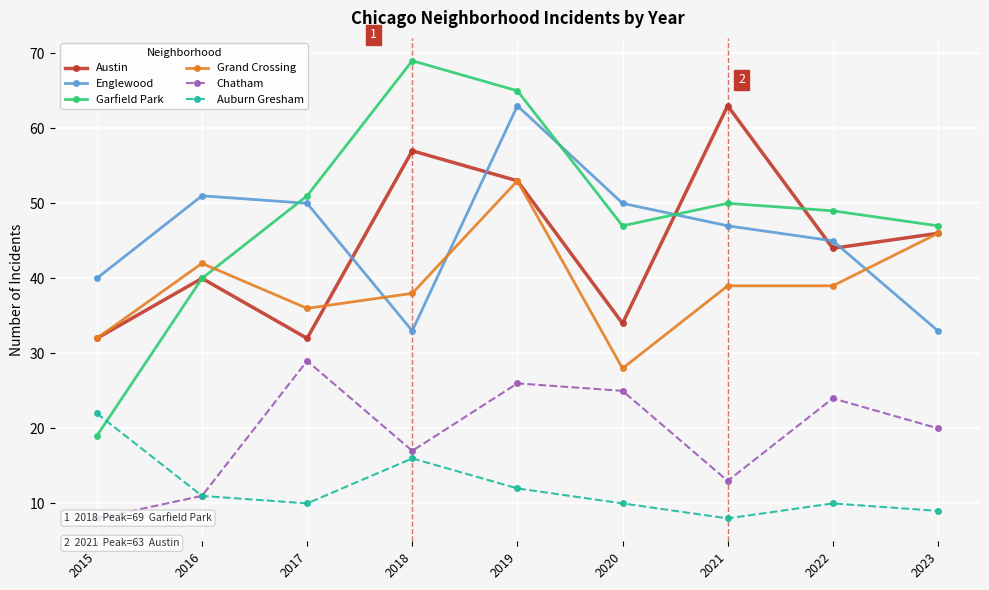

What is the value of the Austin point at the 9th from the left?

46